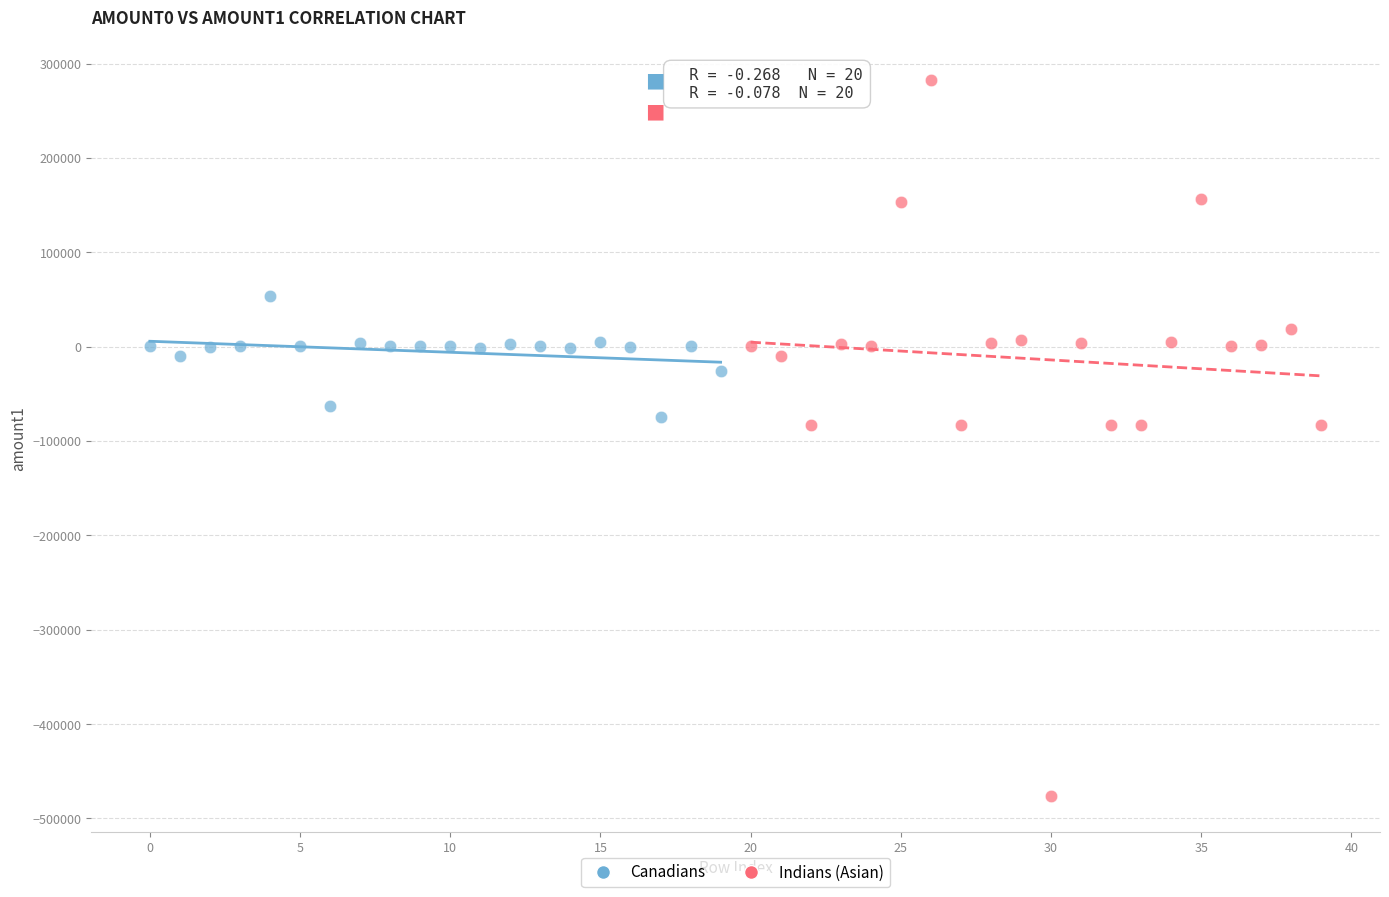

What are all the series names shown in the legend?

Canadians, Indians (Asian)